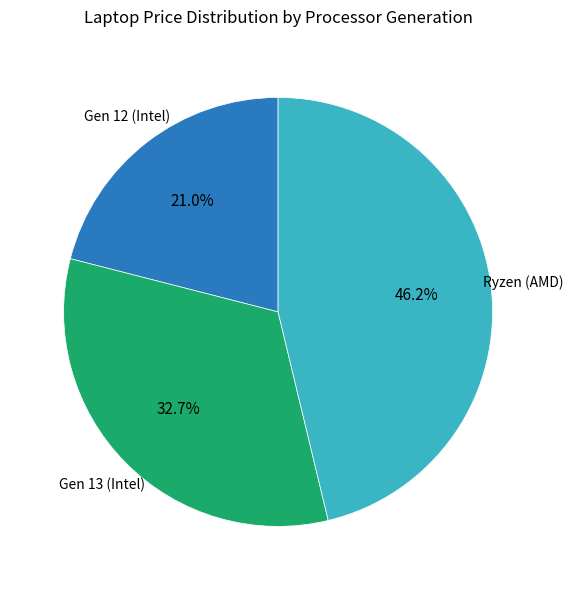

Does Ryzen (AMD) account for over 50% of the chart?

No